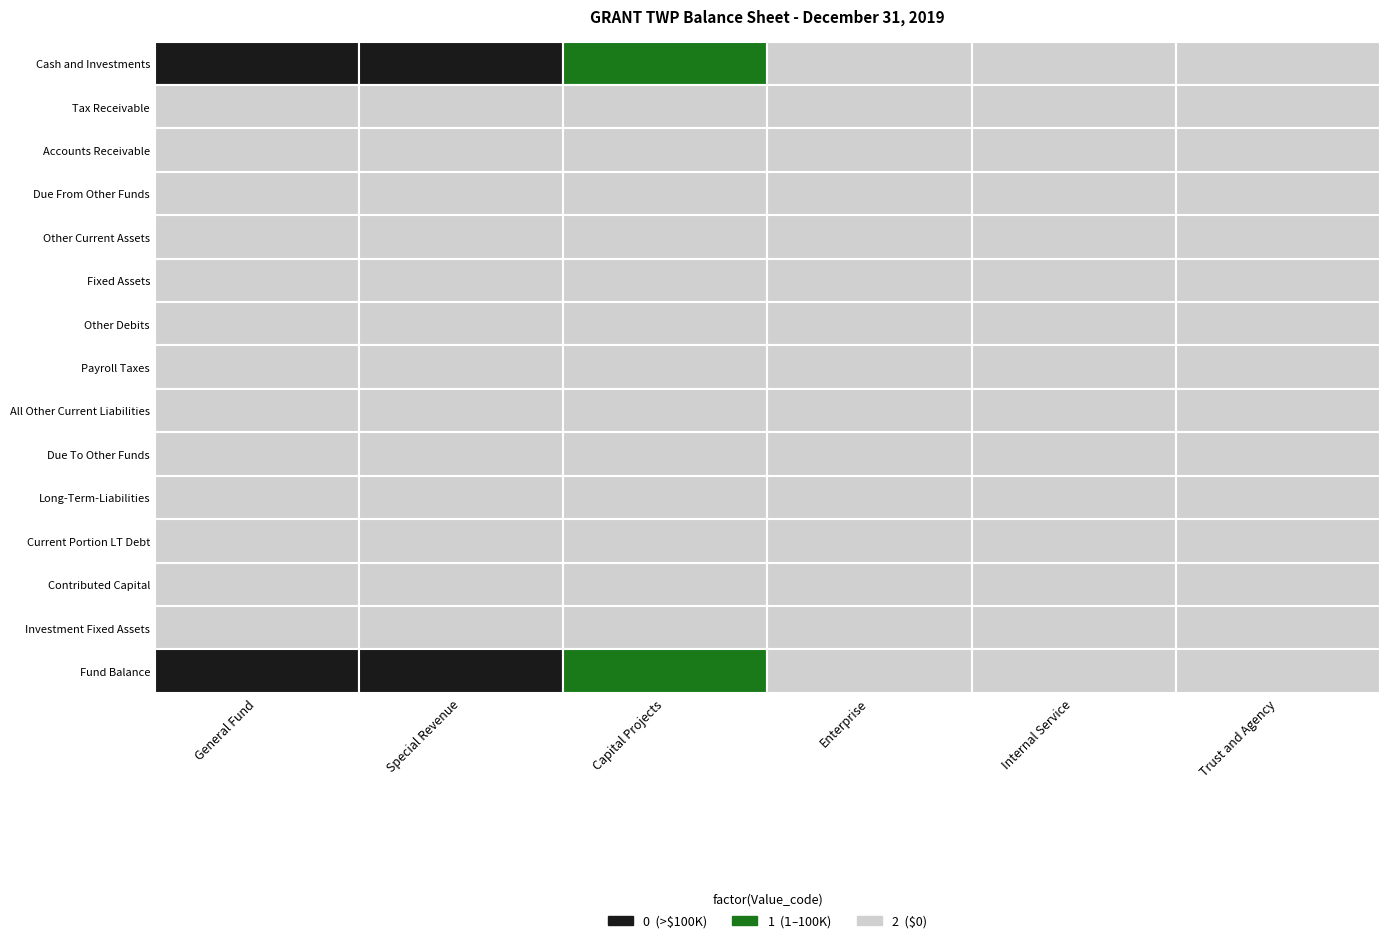

Which category has the highest value across all series?

Special Revenue